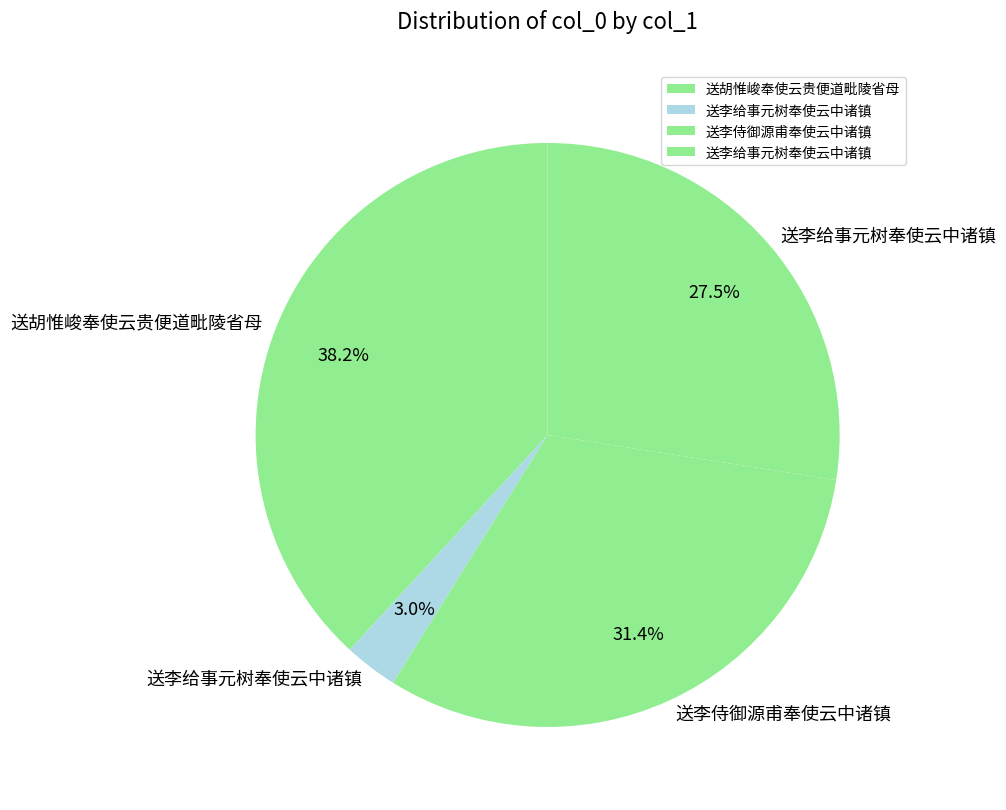

How many slices are in this pie chart?

4